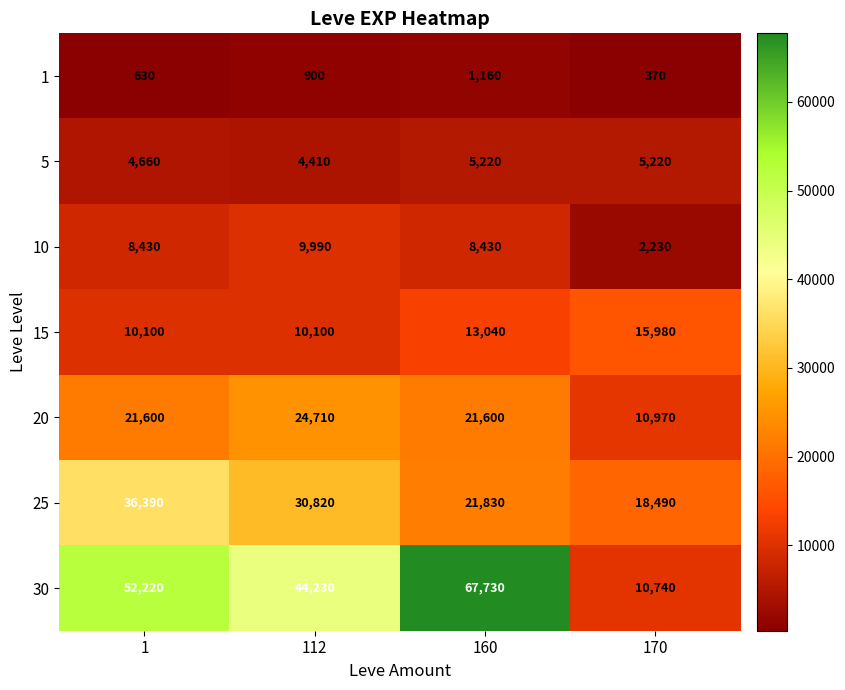

How many values in the 25 series are below 30820?

2